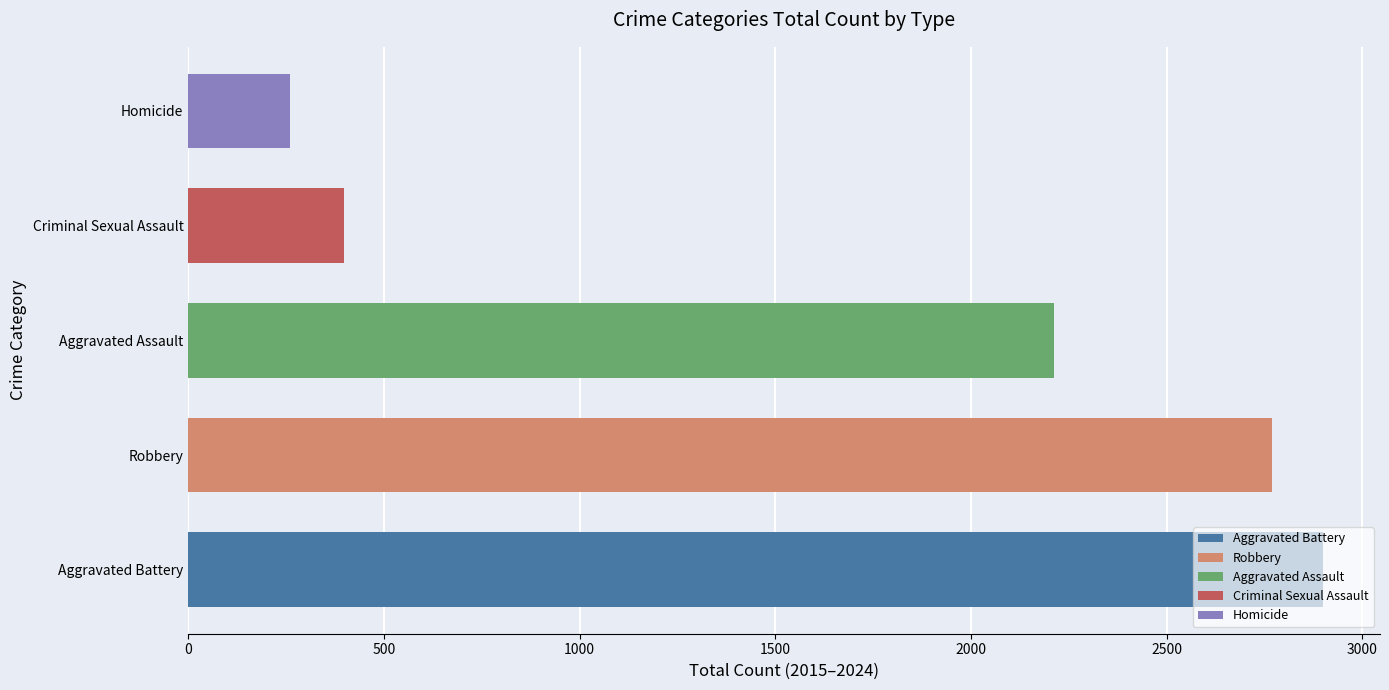

Reading left to right, extract all data points from this chart.

Aggravated Assault: 160	154	207	206	197	242	292	239	273	242
Aggravated Battery: 246	288	277	296	321	293	336	263	301	279
Criminal Sexual Assault: 34	43	47	40	51	36	32	42	34	38
Homicide: 17	29	24	15	27	24	37	23	31	33
Robbery: 297	394	381	237	224	233	244	243	262	254